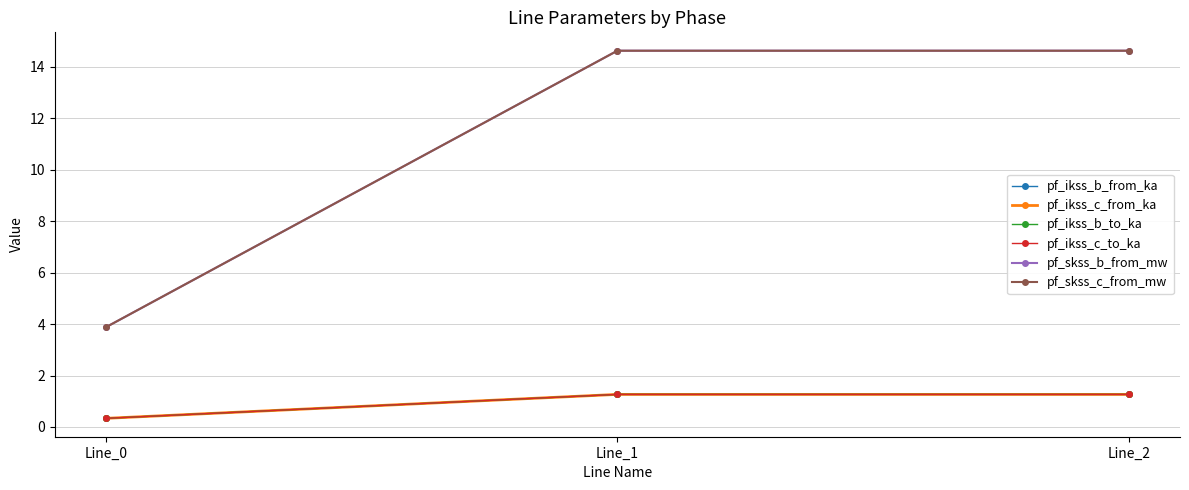

What is the sum of all pf_skss_b_from_mw values?

33.1